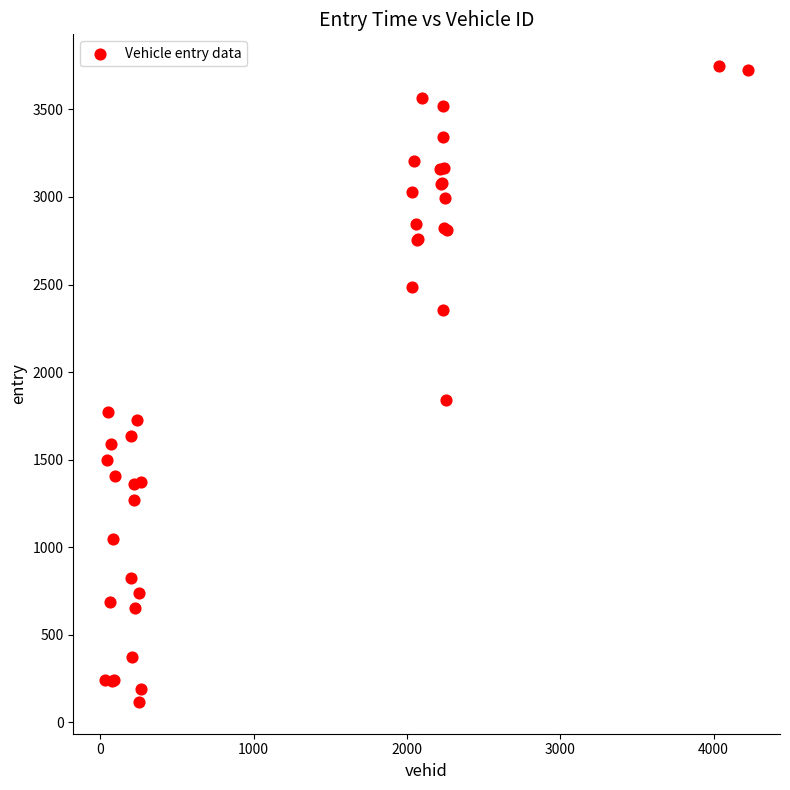

What Y value in the scatter plot is closest to 1931?

1839.5